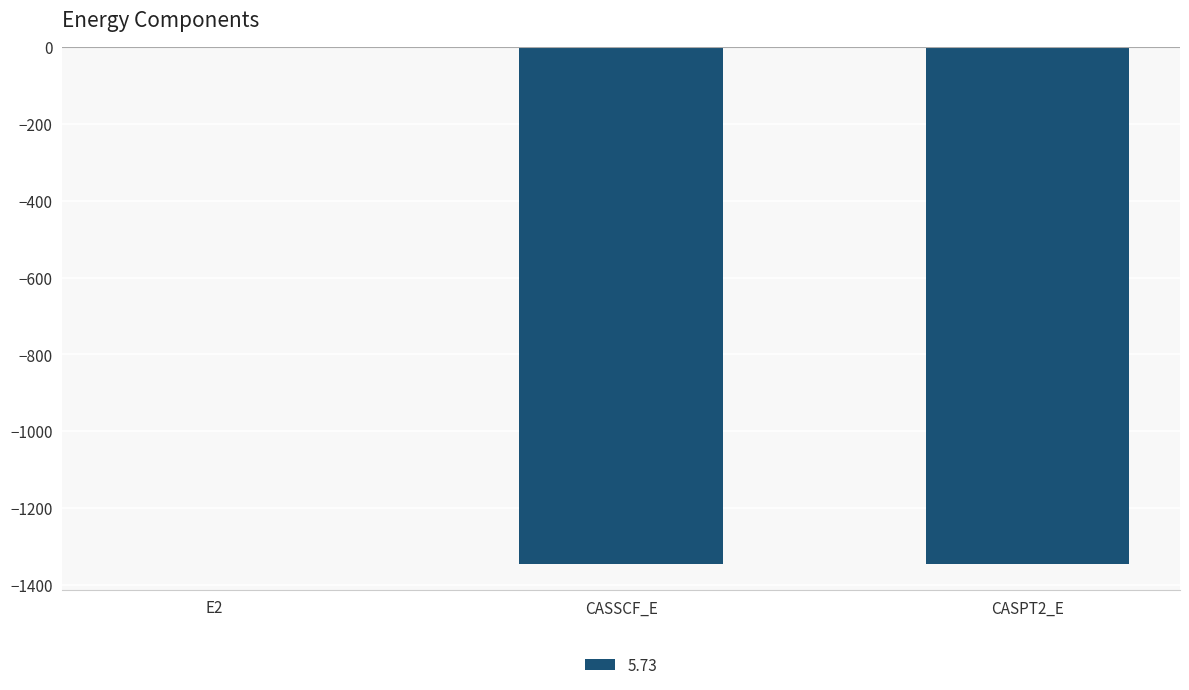

The value at E2 is -0.4. True or false?

True